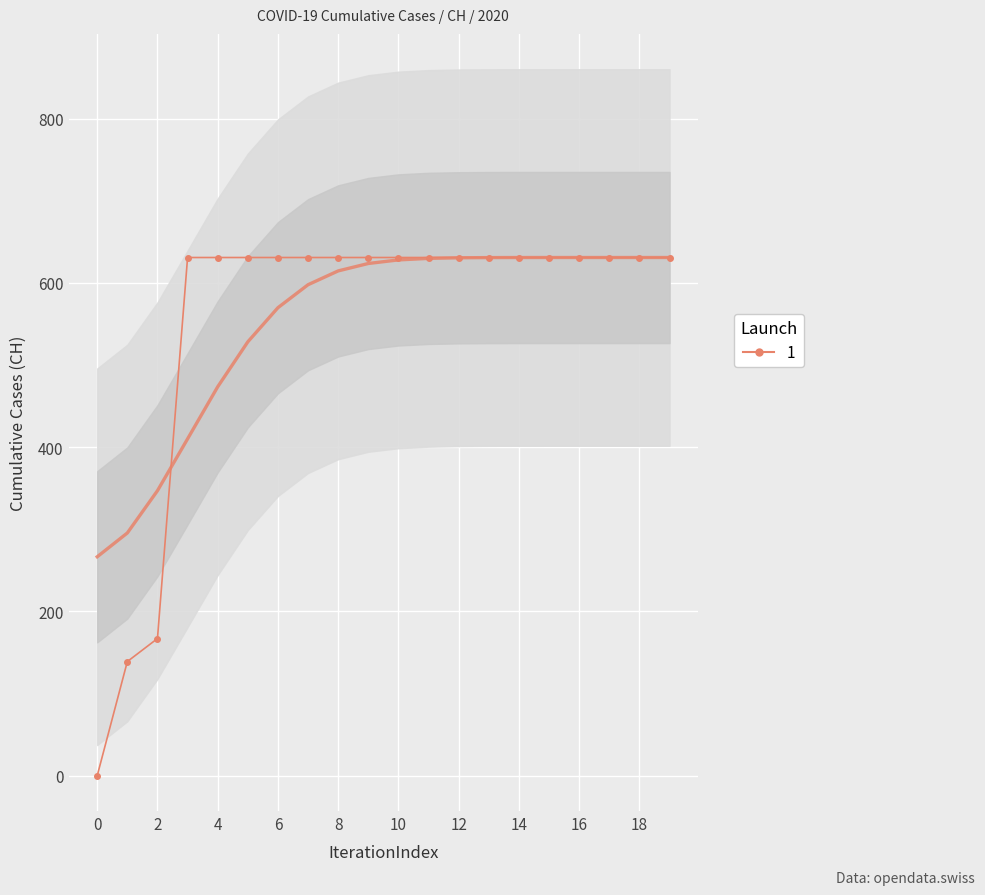

True or false: the data has more than 2 interior local peaks.

False